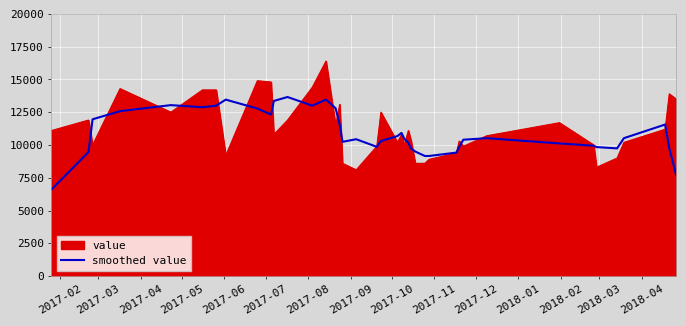

How many categories are shown in the chart?

40